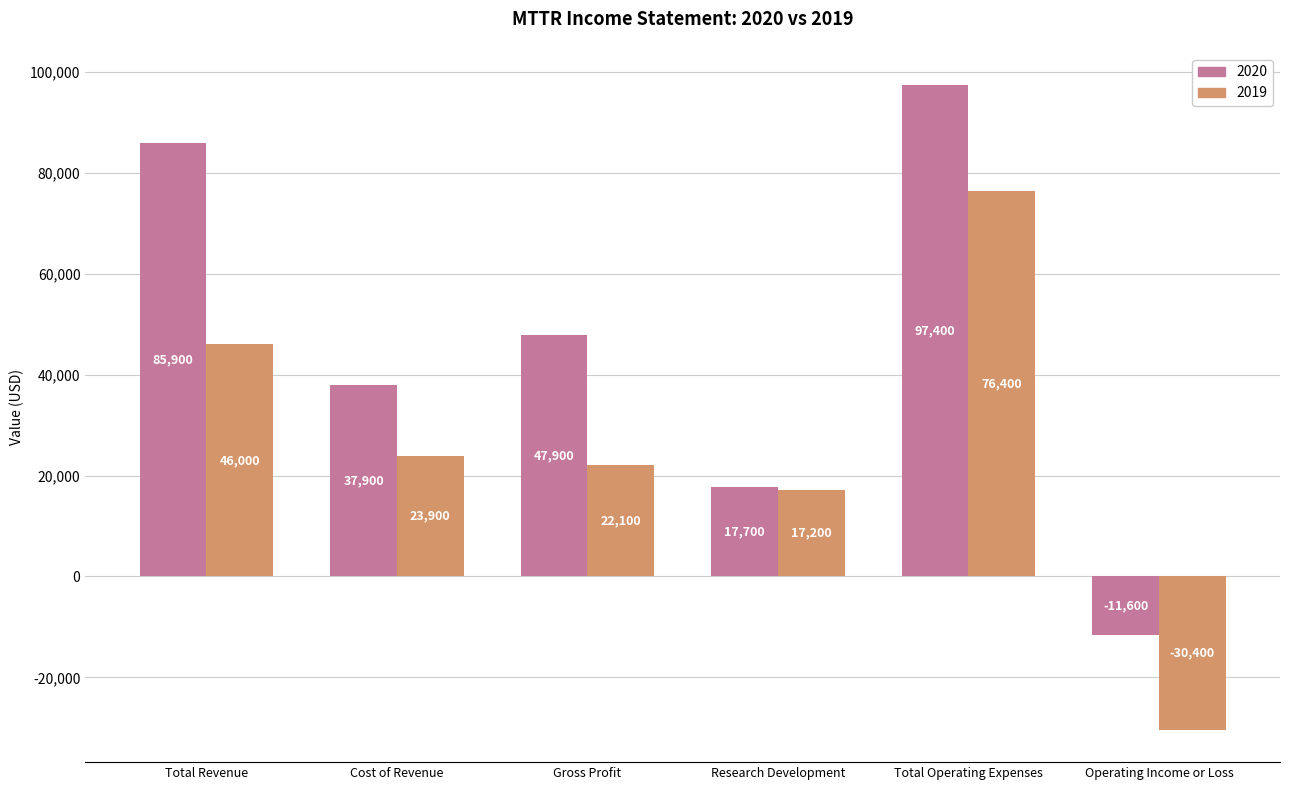

At which category does the chart reach its peak across all series?

Total Operating Expenses